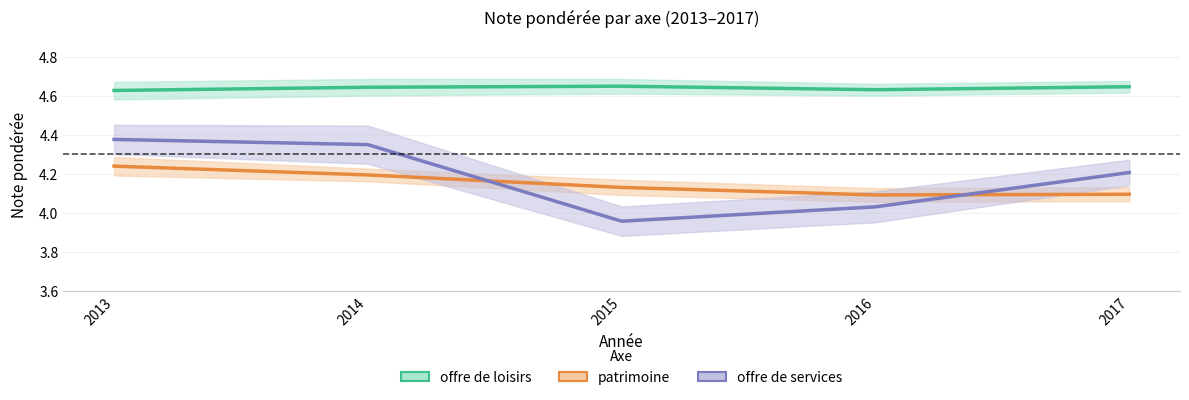

The offre de loisirs series shows 3.1 at 2016. True or false?

False